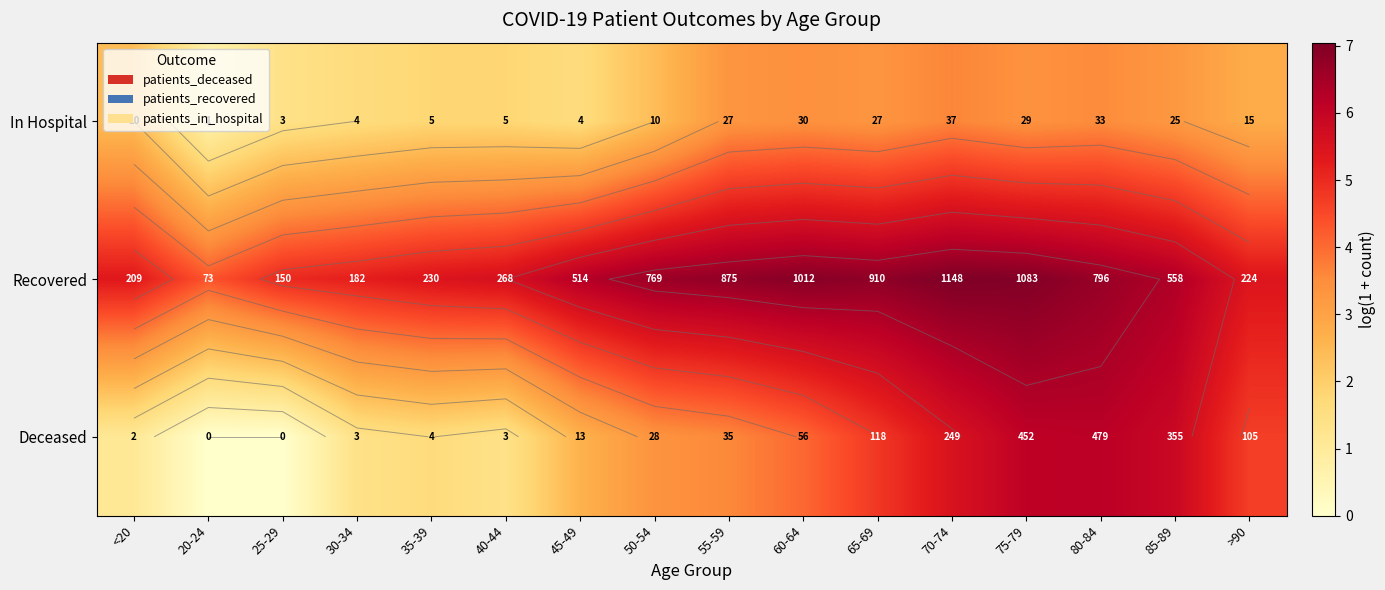

The value of Deceased at 55-59 is 3.6. True or false?

True